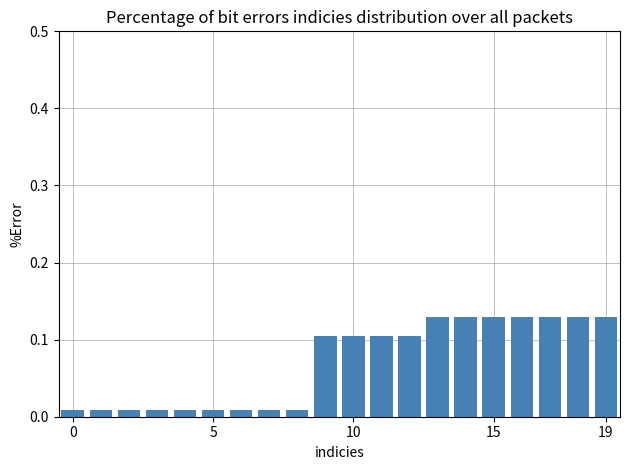

What is the sum of all values?

1.4